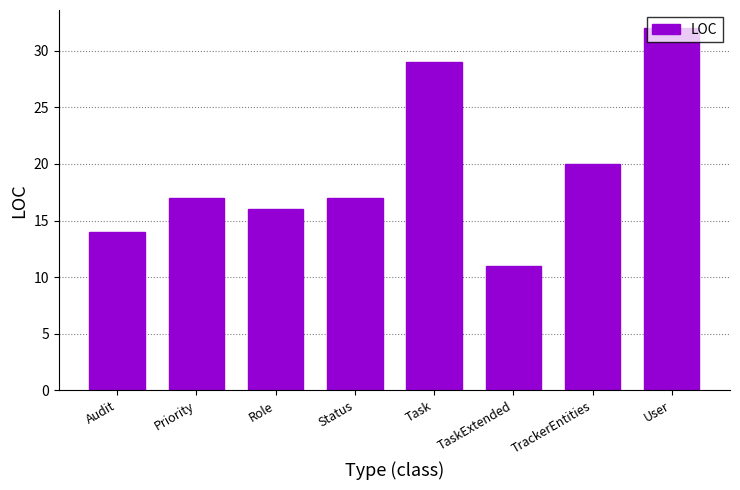

Reading left to right, transcribe all the data shown in this chart.

Audit=14	Priority=17	Role=16	Status=17	Task=29	TaskExtended=11	TrackerEntities=20	User=32